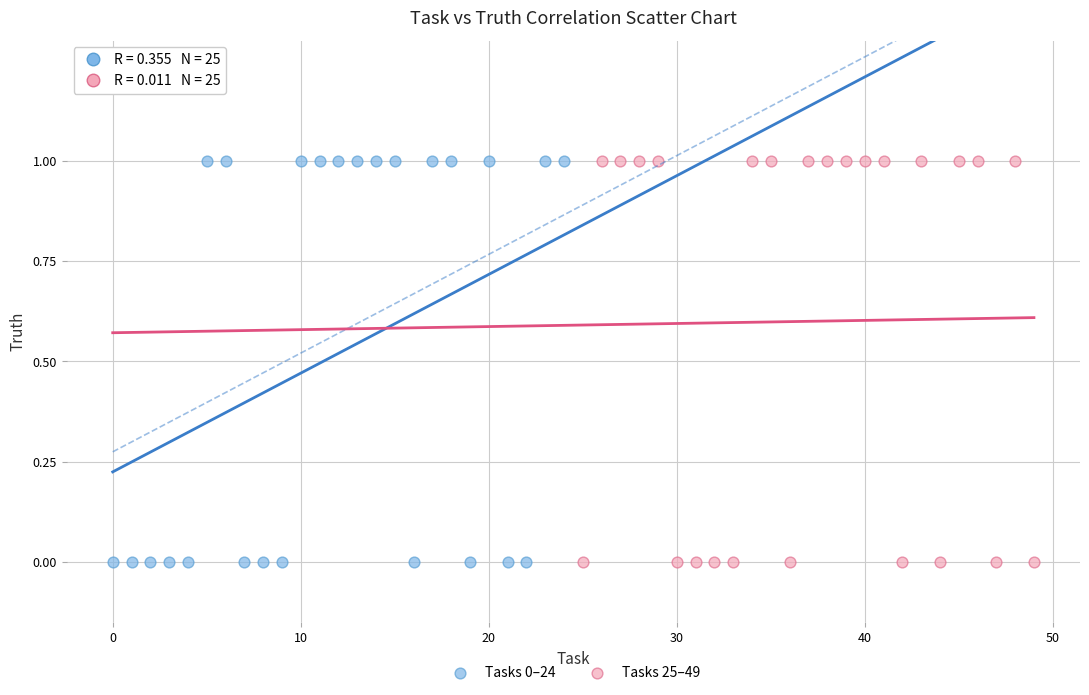

What are all the series names shown in the legend?

Tasks 0–24, Tasks 25–49